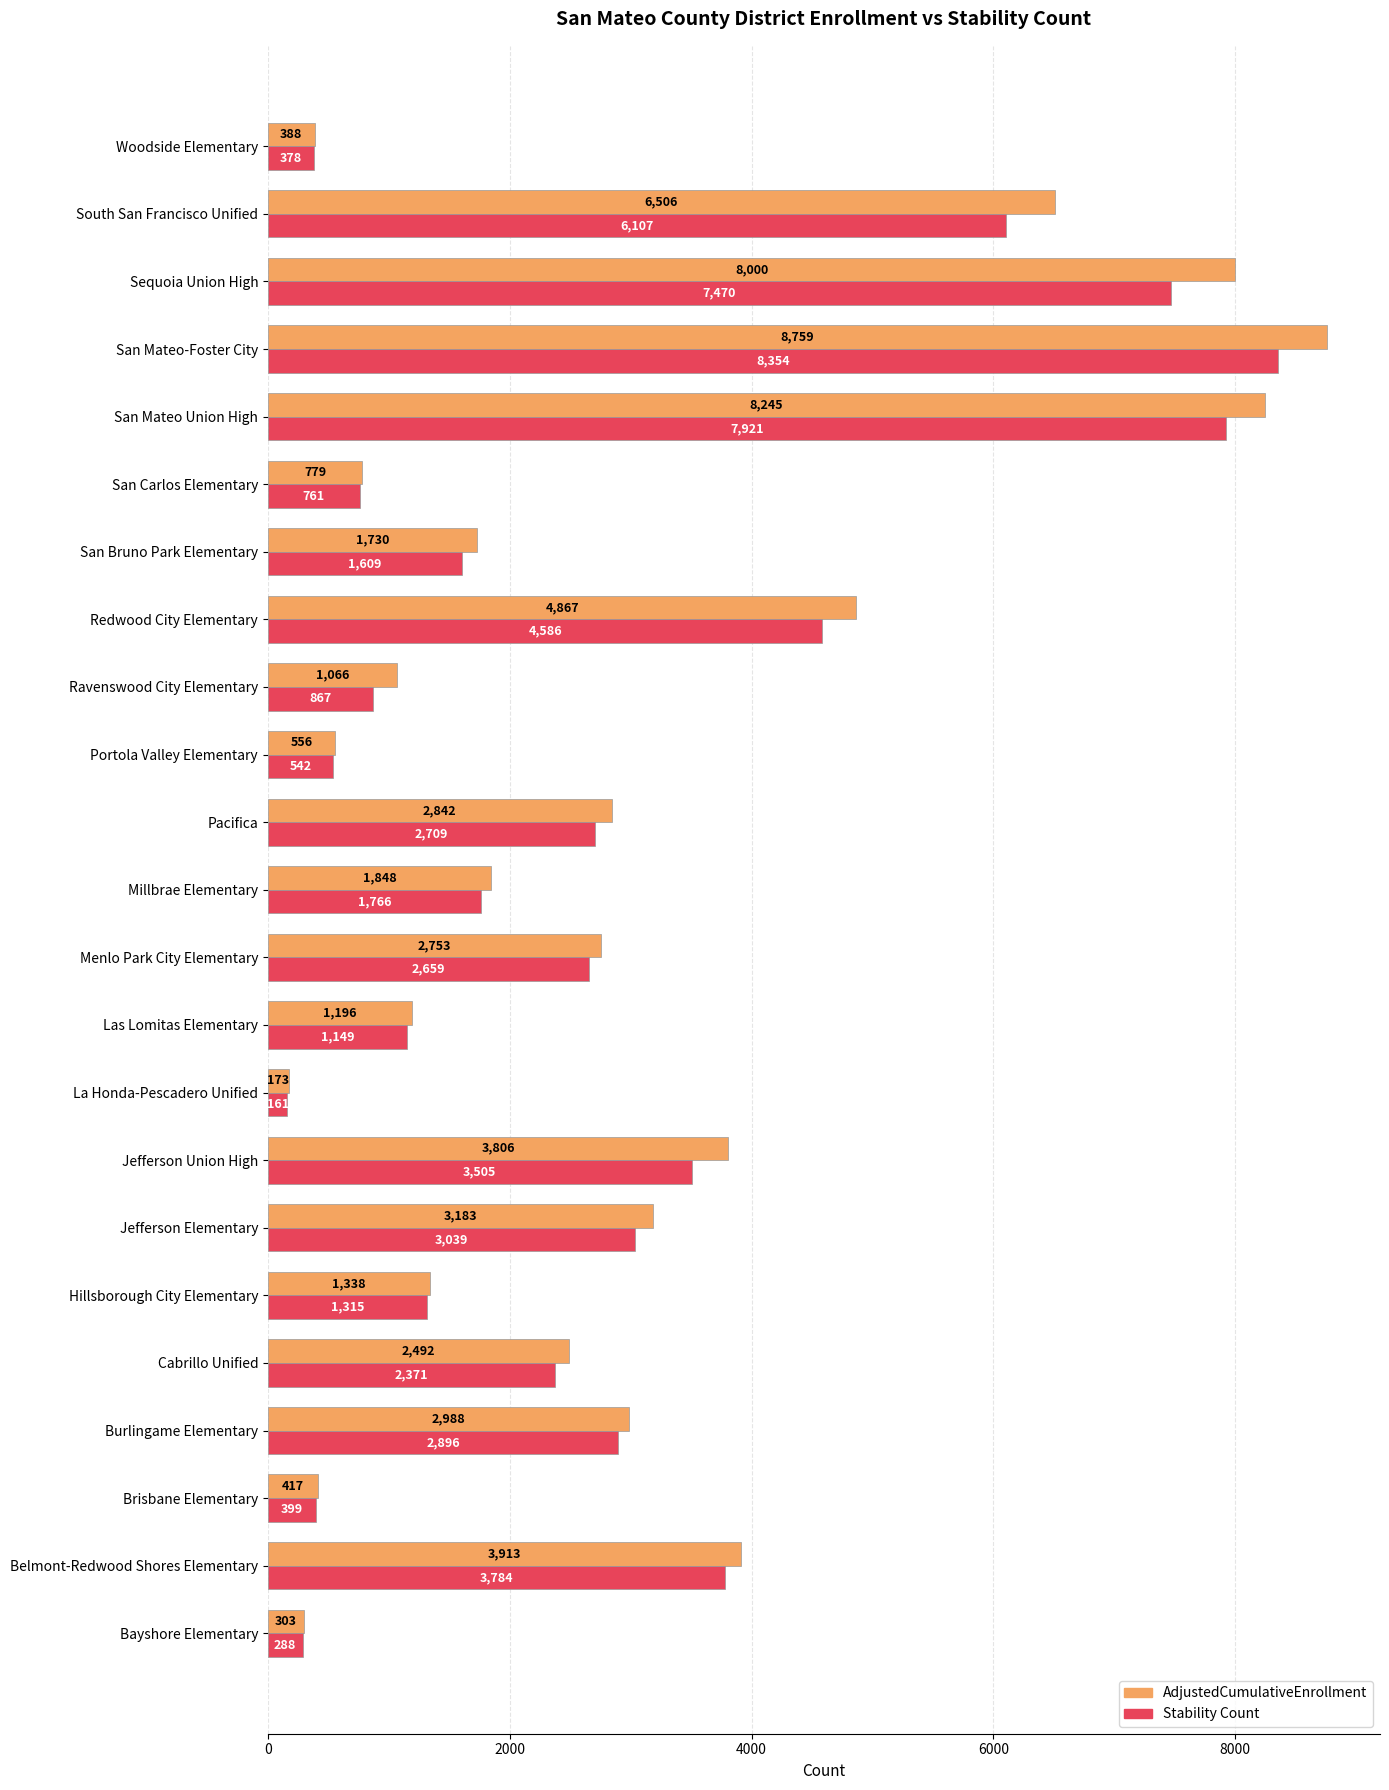

List the series in order of their peak value, lowest first.

Stability Count, AdjustedCumulativeEnrollment